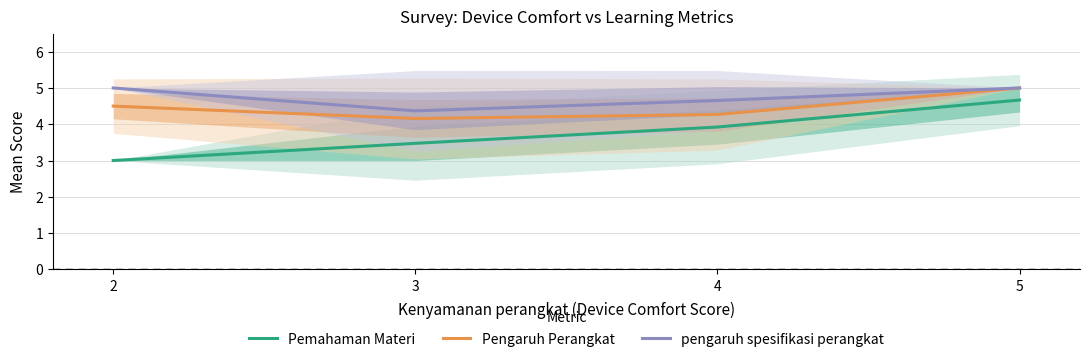

What is the highest value of the Pemahaman Materi series?

4.7